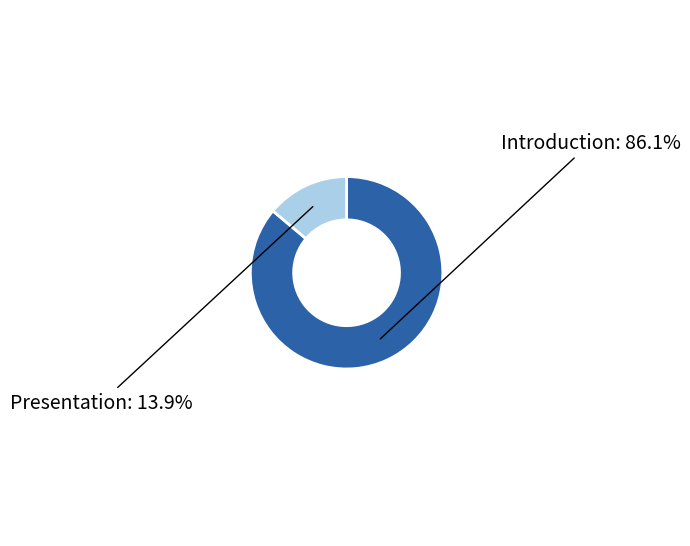

How many slices are in this pie chart?

2